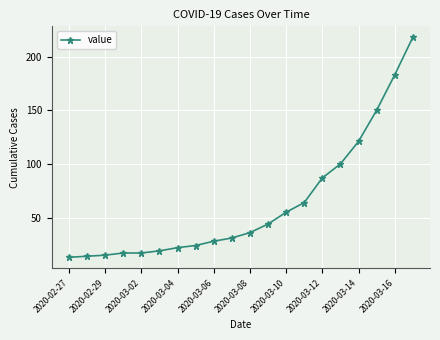

What is the value of the 3rd point from the left?

15